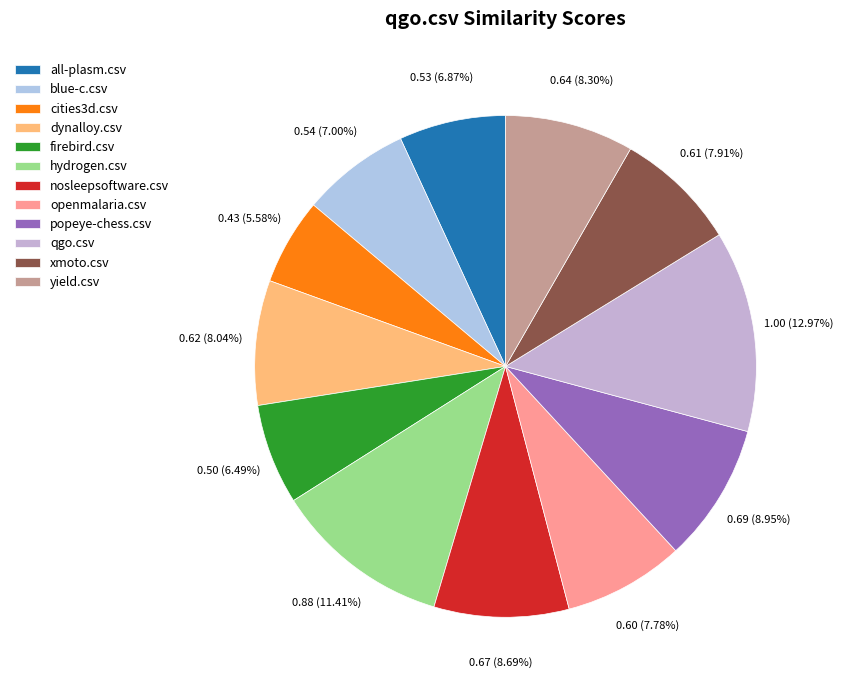

The hydrogen.csv slice represents 11% of the pie. True or false?

True